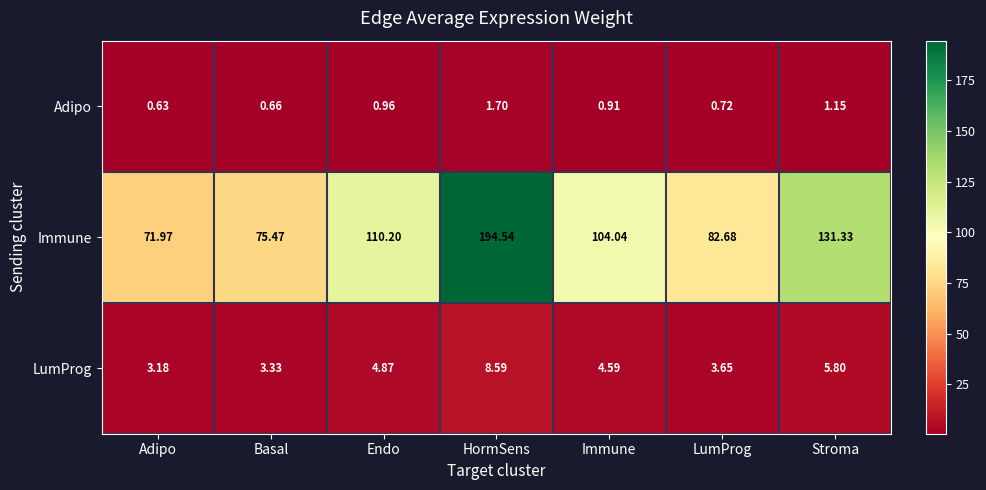

What is the total value across all series at Adipo?

75.8